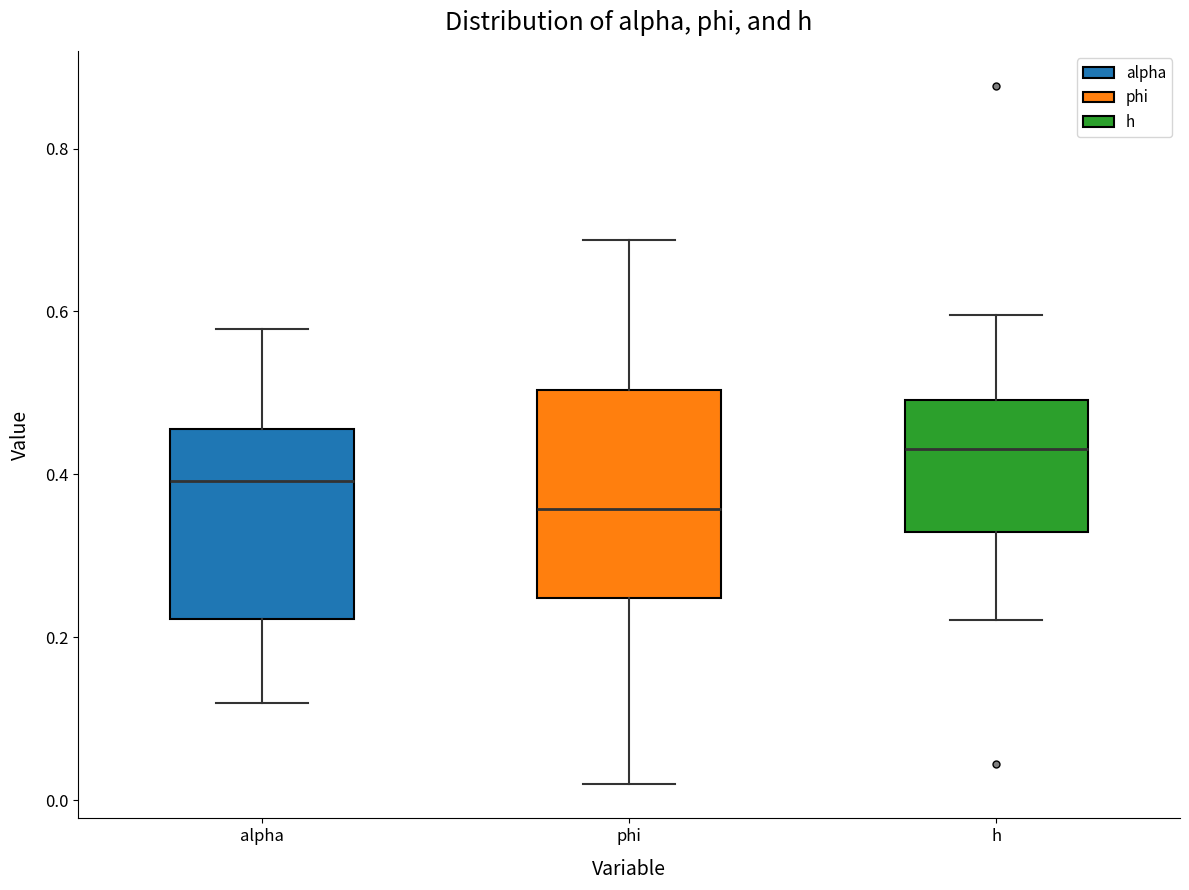

Reading left to right, read every box against the y-axis: the position of its median line, the range the box covers, and the ends of its whiskers. The values are not printed on the chart, so give them approximately, as read against the axis.

alpha: median 0.40, box 0.22 to 0.46, whiskers 0.12 to 0.58
phi: median 0.36, box 0.24 to 0.50, whiskers 0.02 to 0.68
h: median 0.44, box 0.32 to 0.50, whiskers 0.22 to 0.60